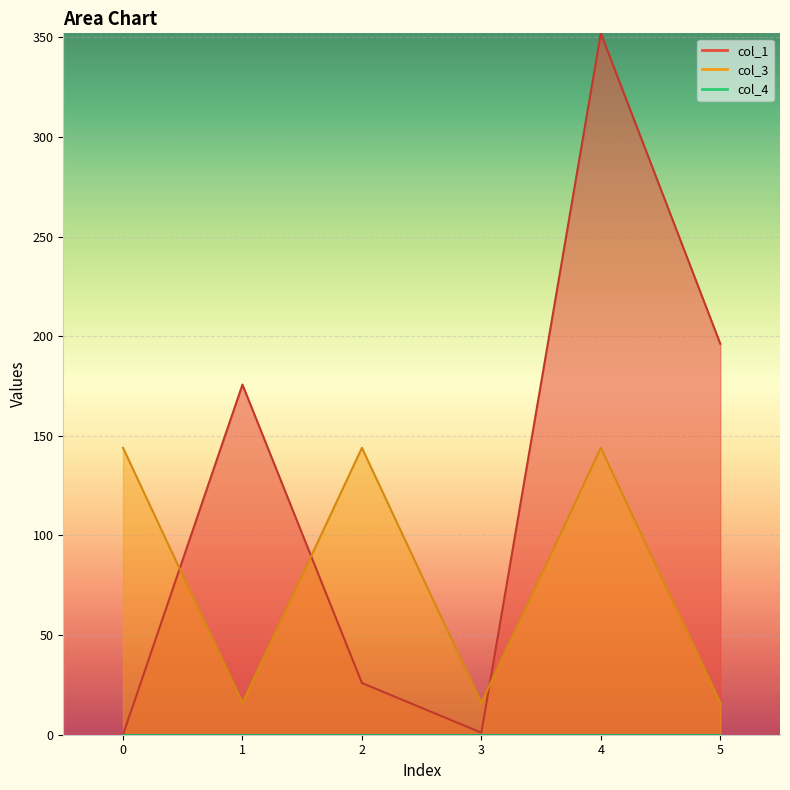

Does the chart display data point markers on the line(s)?

No